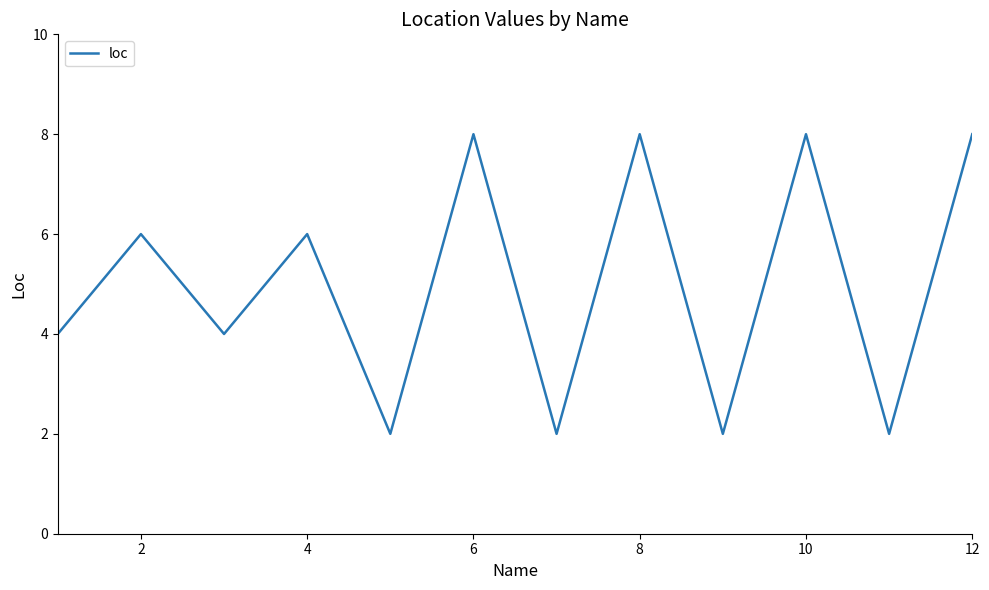

Does the chart have visible grid lines?

No